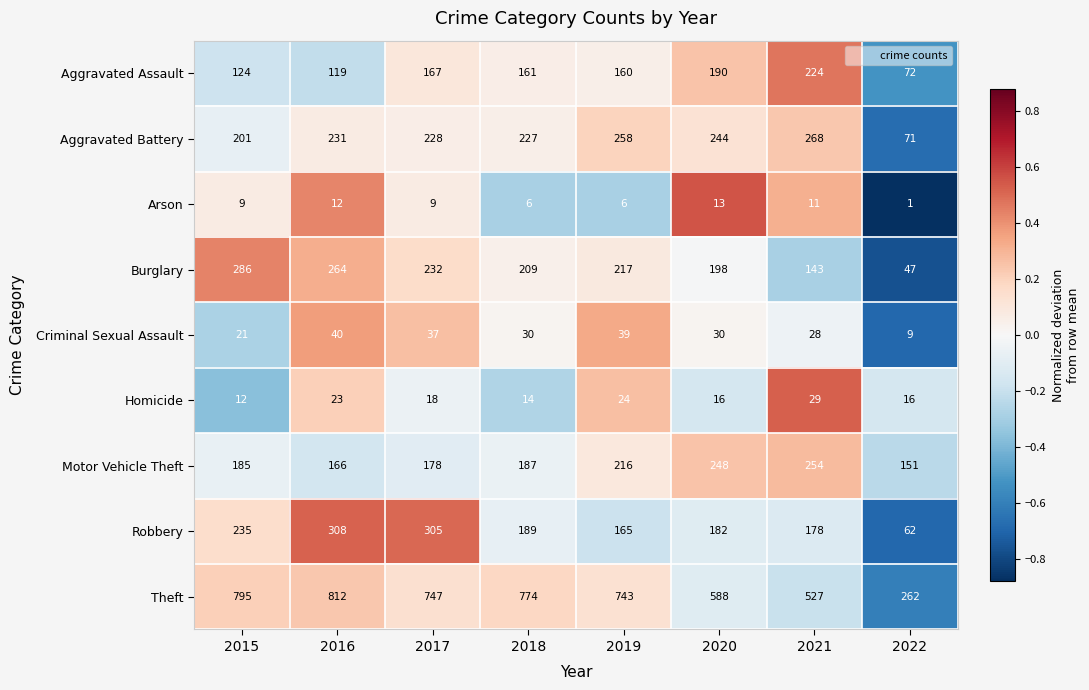

The value of Aggravated Battery at 2018 is 227. True or false?

True